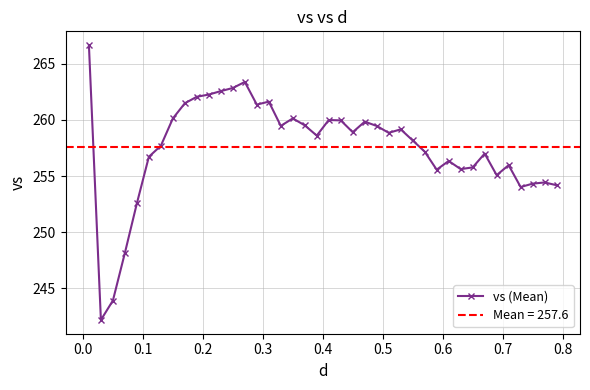

How many series are shown in this chart?

1